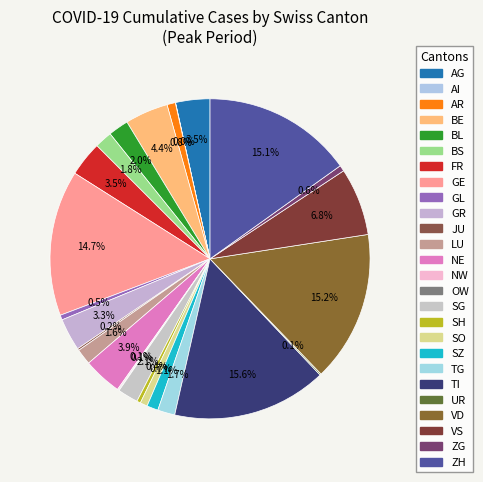

How many slices are in this pie chart?

26